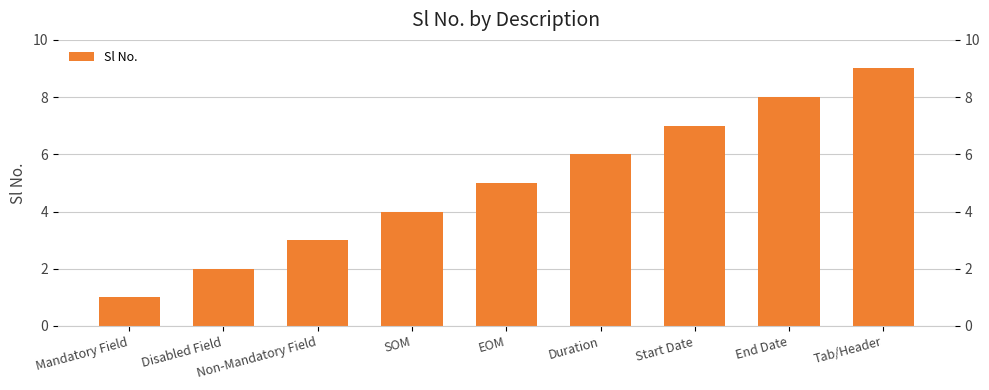

What is the change in value from SOM to Start Date?

+3